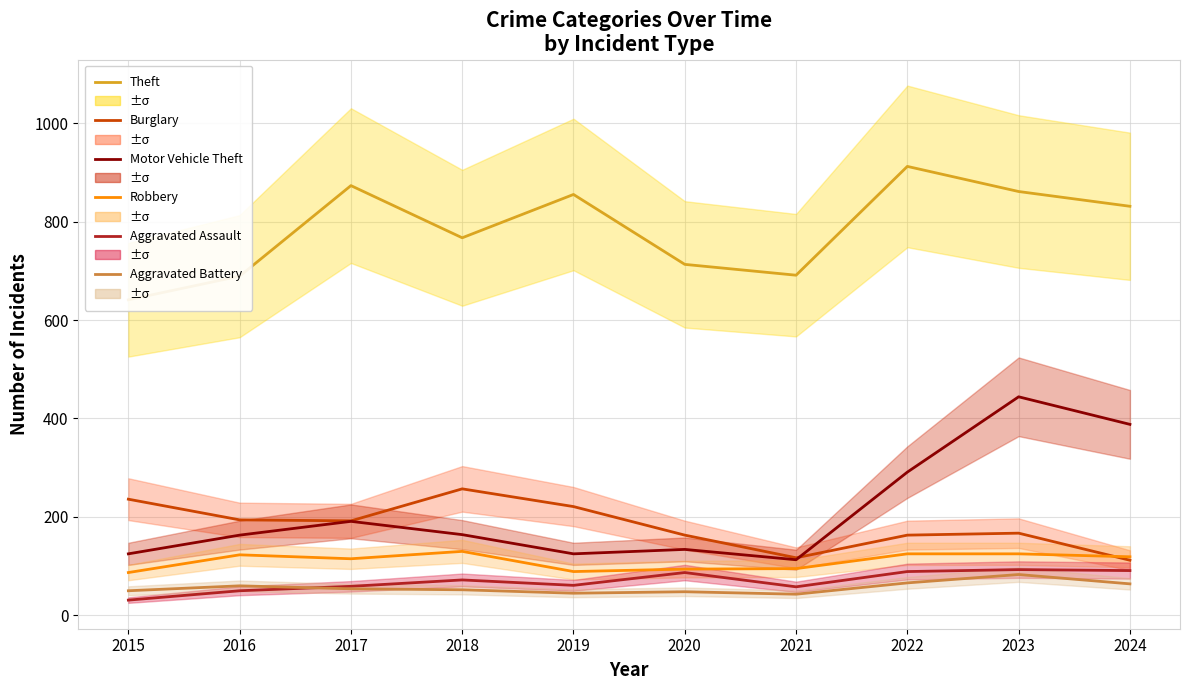

At which label does Burglary reach its minimum?

2024